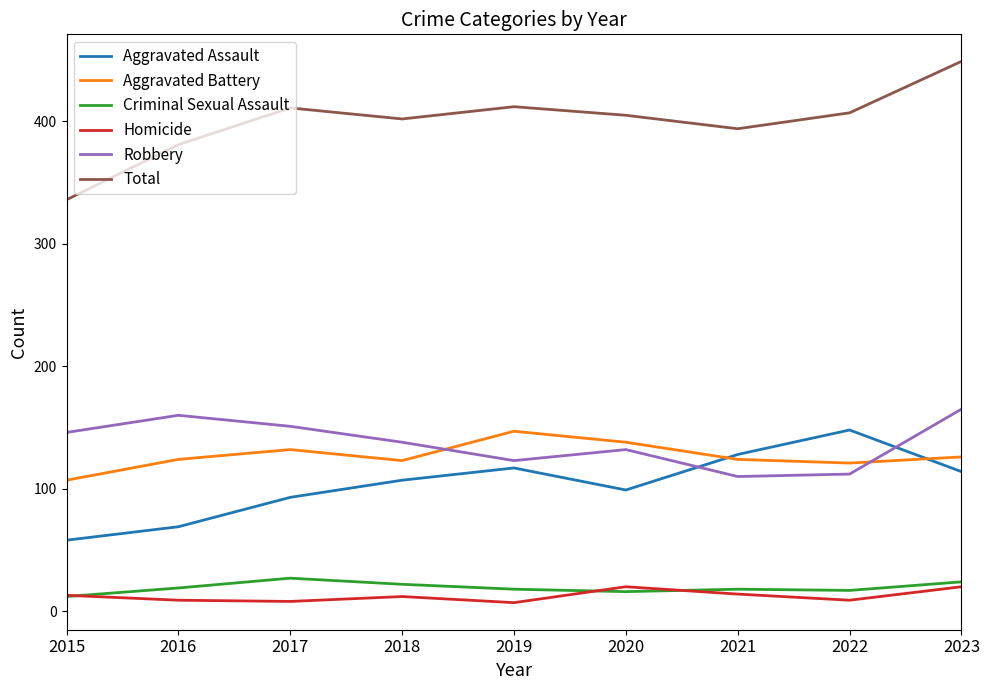

What is the sum of all Robbery values?

1237